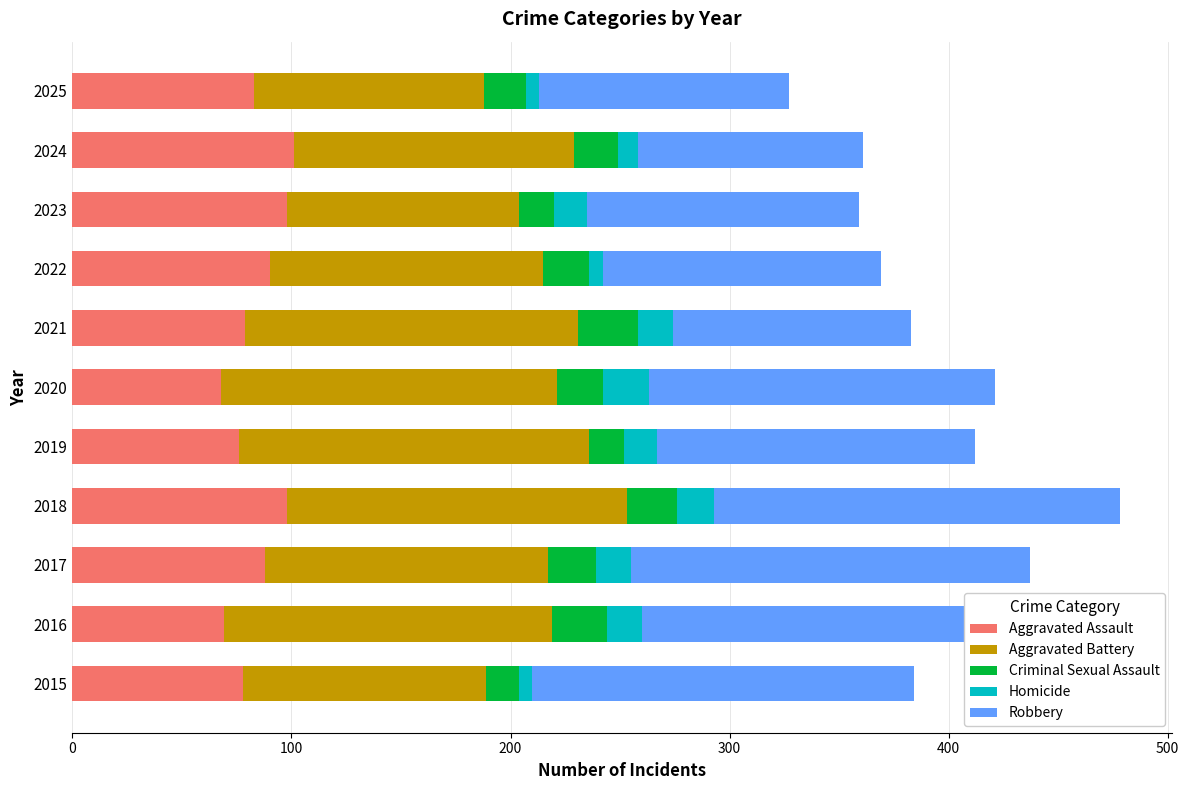

What is the sum of the Criminal Sexual Assault values at 2017 and 2019?

38